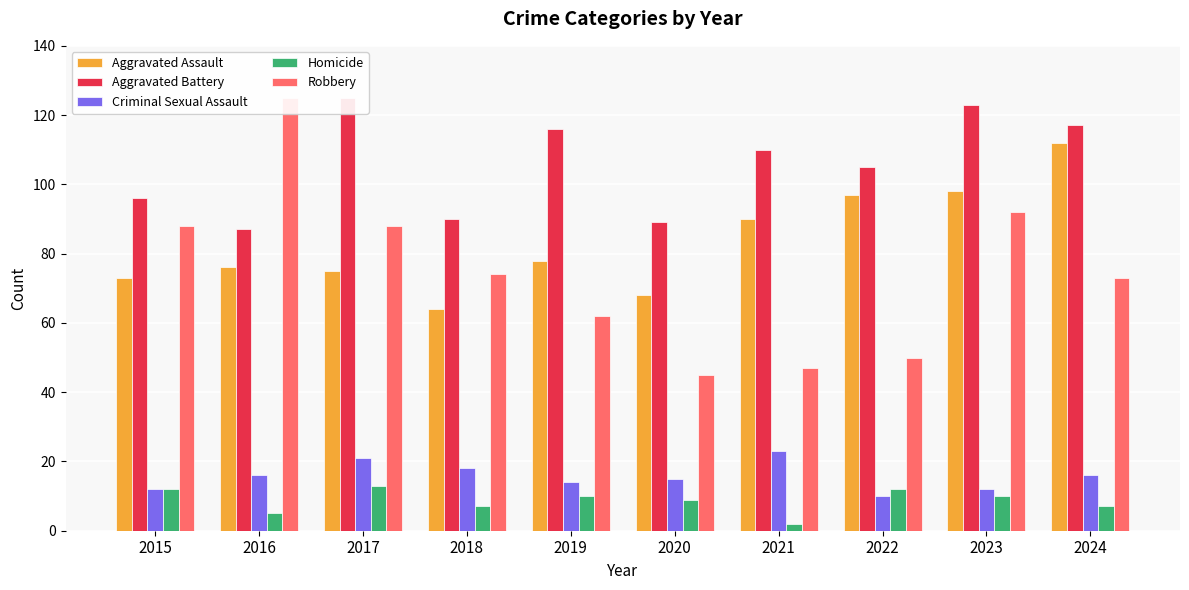

True or false: Homicide has a value of 7 at 2024.

True